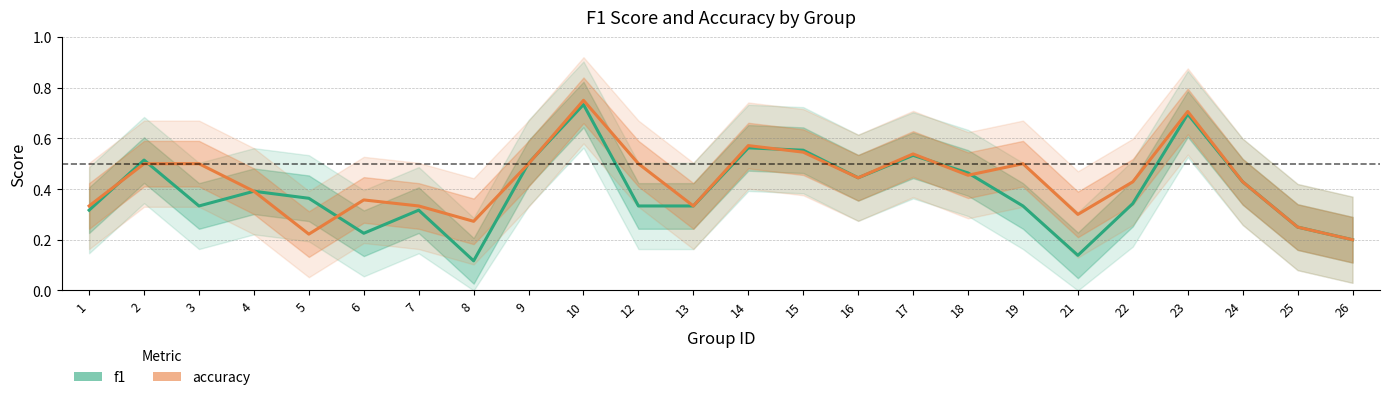

Between which two adjacent categories do accuracy and f1 first intersect?

1 and 2